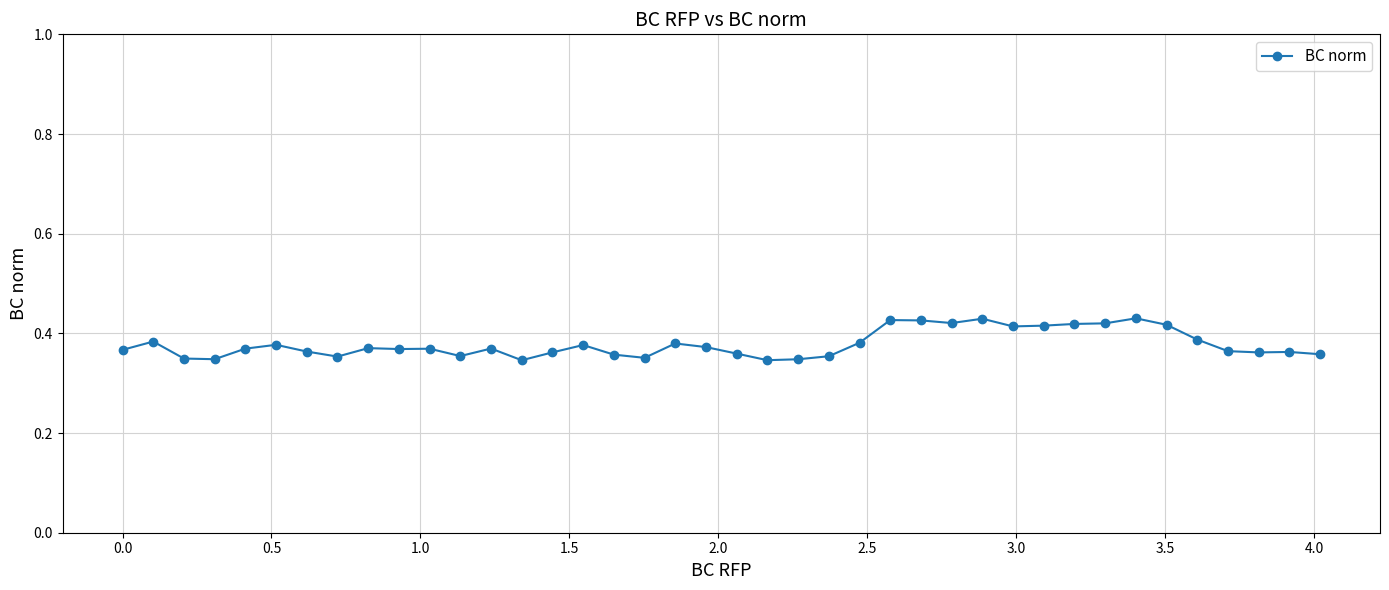

How many values are between 0 and 1?

40